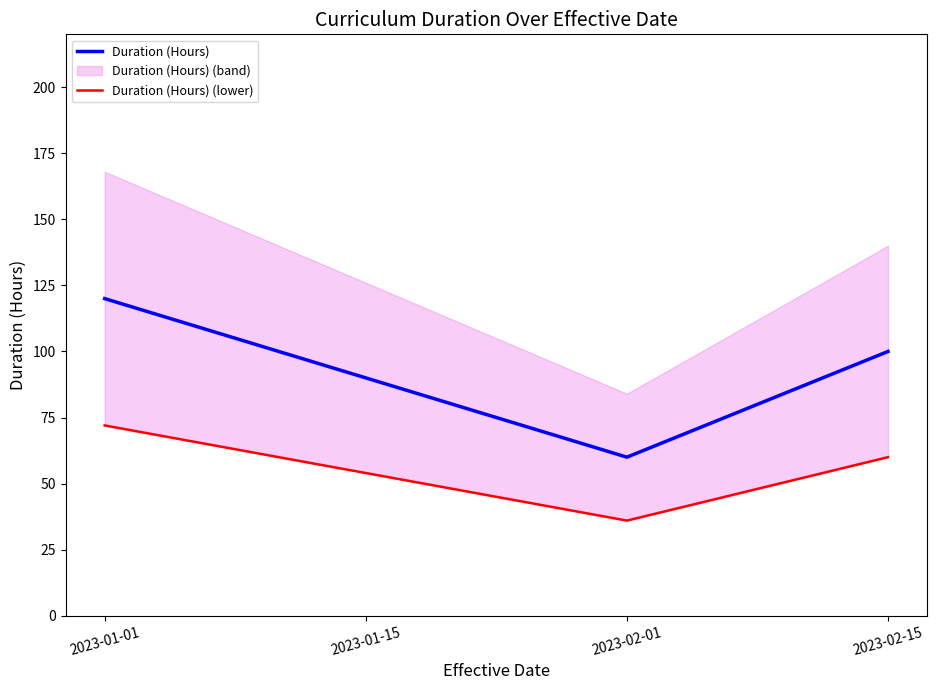

Which category has the lowest value in the Duration (Hours) series?

2023-02-01